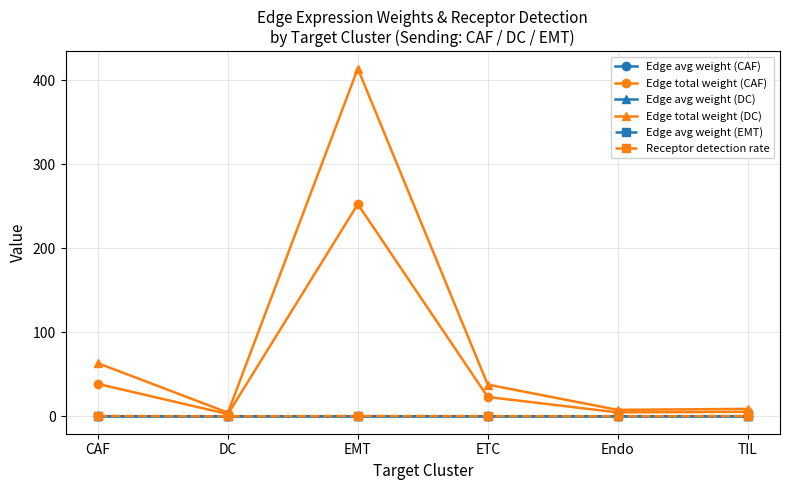

How many data points in Edge total weight (CAF) are less than 23?

3